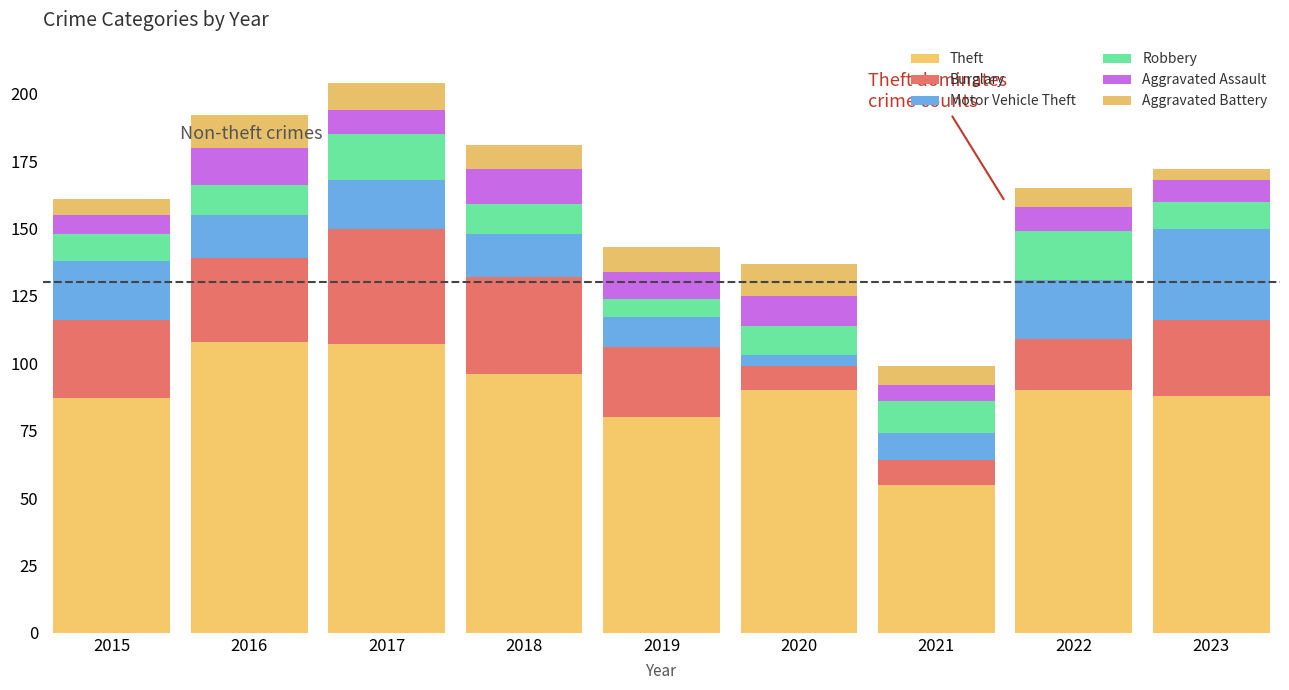

How many bars are there in total?

9